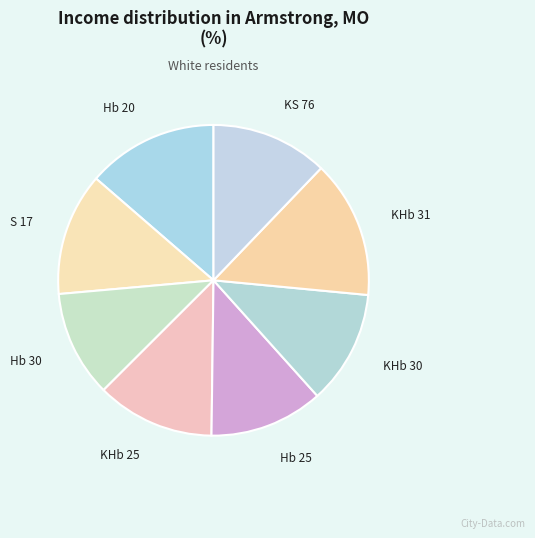

To the nearest percent, what is the difference between the largest and smallest slice percentages?

3%